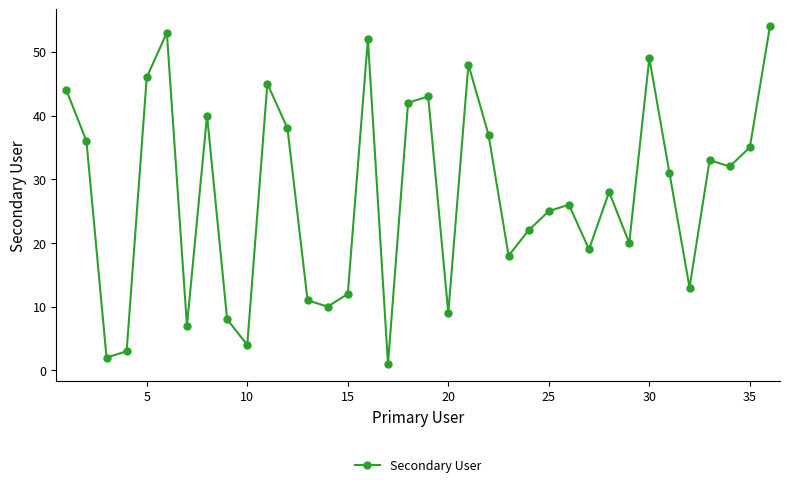

What is the difference between the second highest and second lowest values?

51